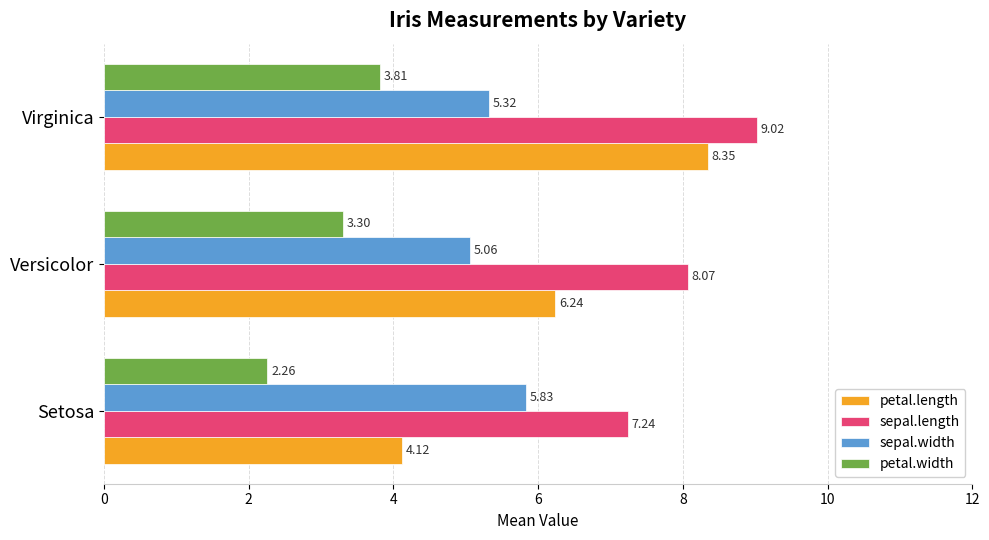

Which series has the largest total across all categories?

sepal.length